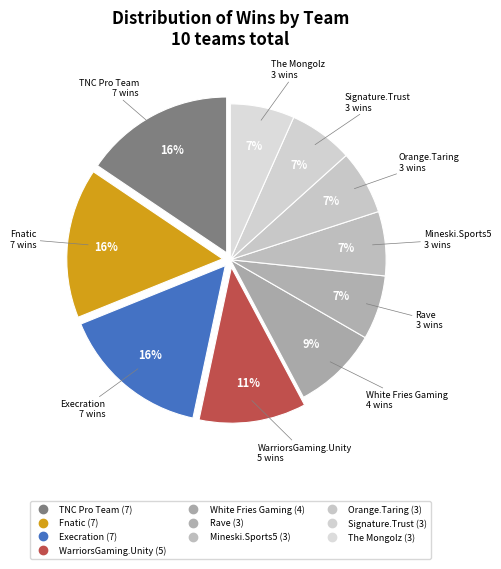

How many slices are in this pie chart?

10